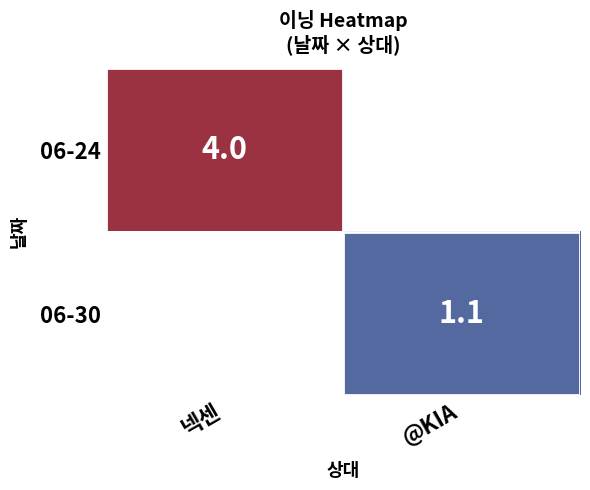

True or false: 06-24 has a value of 2.7 at 넥센.

False